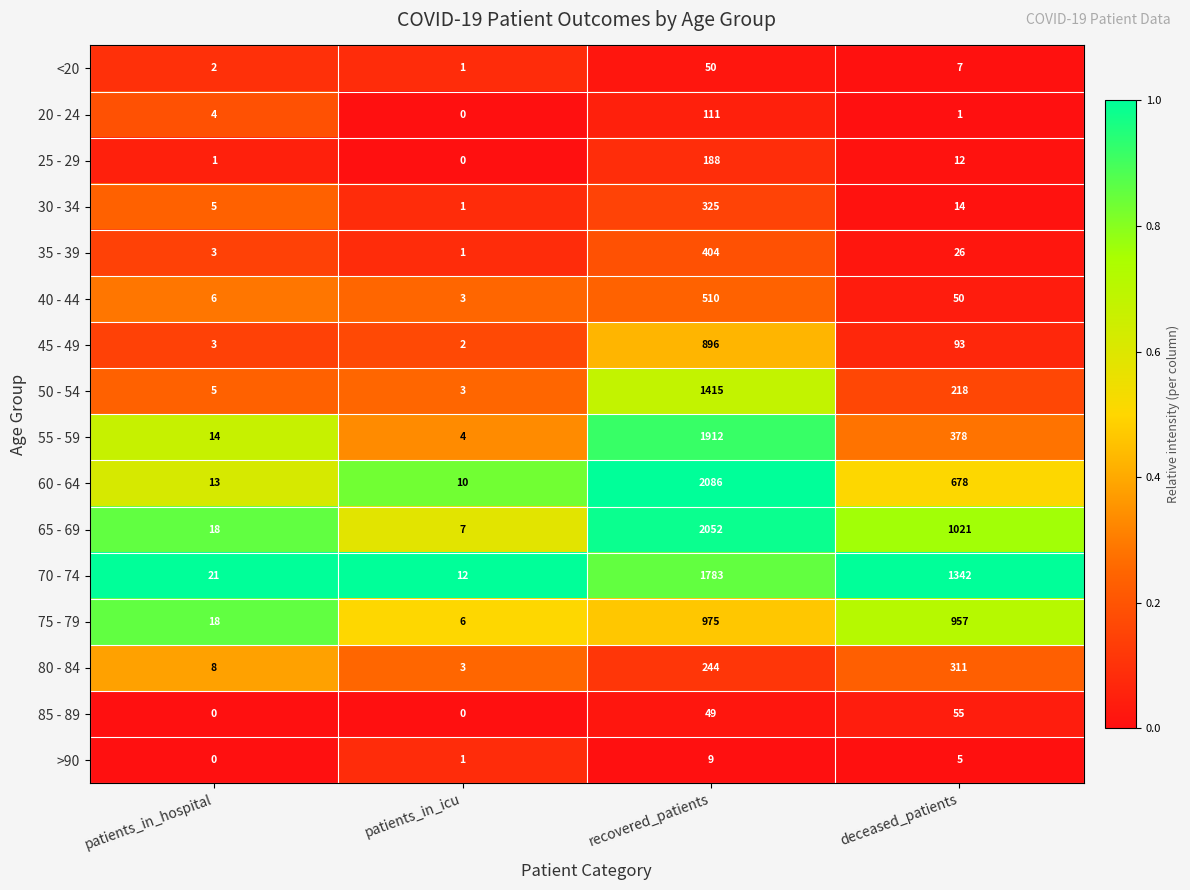

At which category is the sum across all series the highest?

recovered_patients